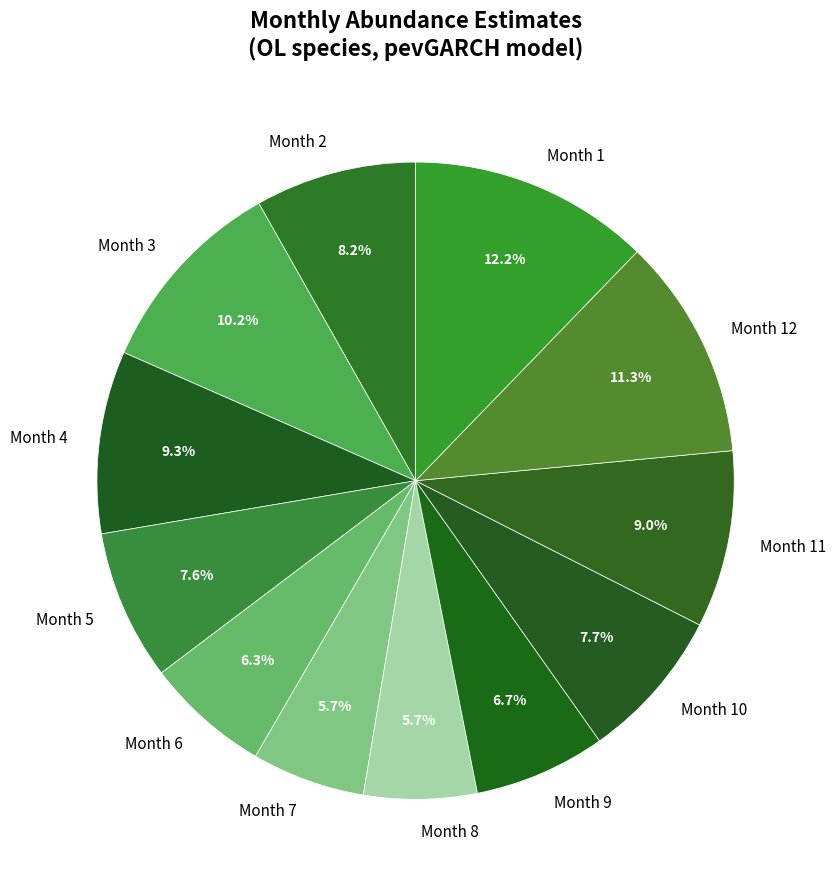

Between Month 6 and Month 11, which is larger?

Month 11